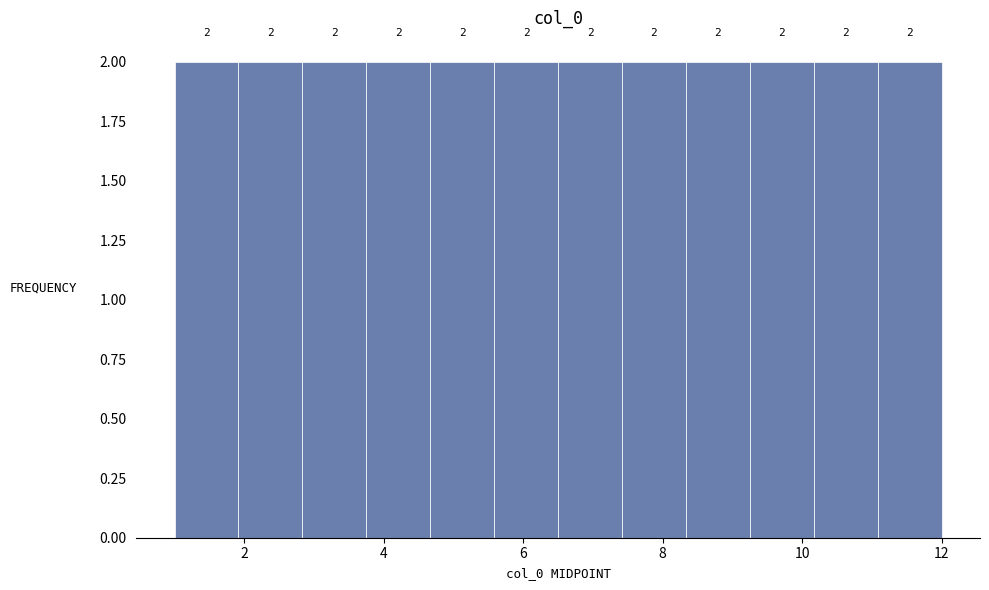

Reading left to right, transcribe this chart: for each bar, give the range it covers on the x-axis and its height. The bar edges are not printed on the chart, so give them approximately, as read against the axis.

1.0 to 2.0: 2
2.0 to 2.8: 2
2.8 to 3.8: 2
3.8 to 4.6: 2
4.6 to 5.6: 2
5.6 to 6.6: 2
6.6 to 7.4: 2
7.4 to 8.4: 2
8.4 to 9.2: 2
9.2 to 10.2: 2
10.2 to 11.0: 2
11.0 to 12.0: 2